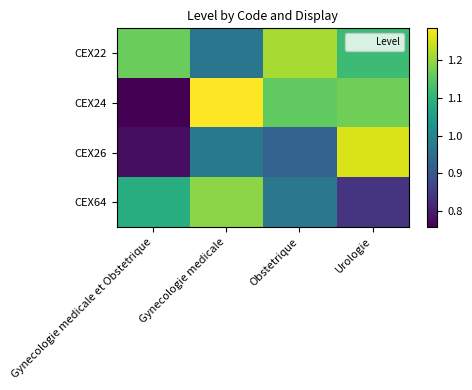

Reading left to right, list all the values displayed in this chart.

CEX22: Gynecologie medicale et Obstetrique=1.2	Gynecologie medicale=1.0	Obstetrique=1.2	Urologie=1.1
CEX24: Gynecologie medicale et Obstetrique=0.8	Gynecologie medicale=1.3	Obstetrique=1.2	Urologie=1.2
CEX26: Gynecologie medicale et Obstetrique=0.8	Gynecologie medicale=1.0	Obstetrique=0.9	Urologie=1.3
CEX64: Gynecologie medicale et Obstetrique=1.1	Gynecologie medicale=1.2	Obstetrique=1.0	Urologie=0.8